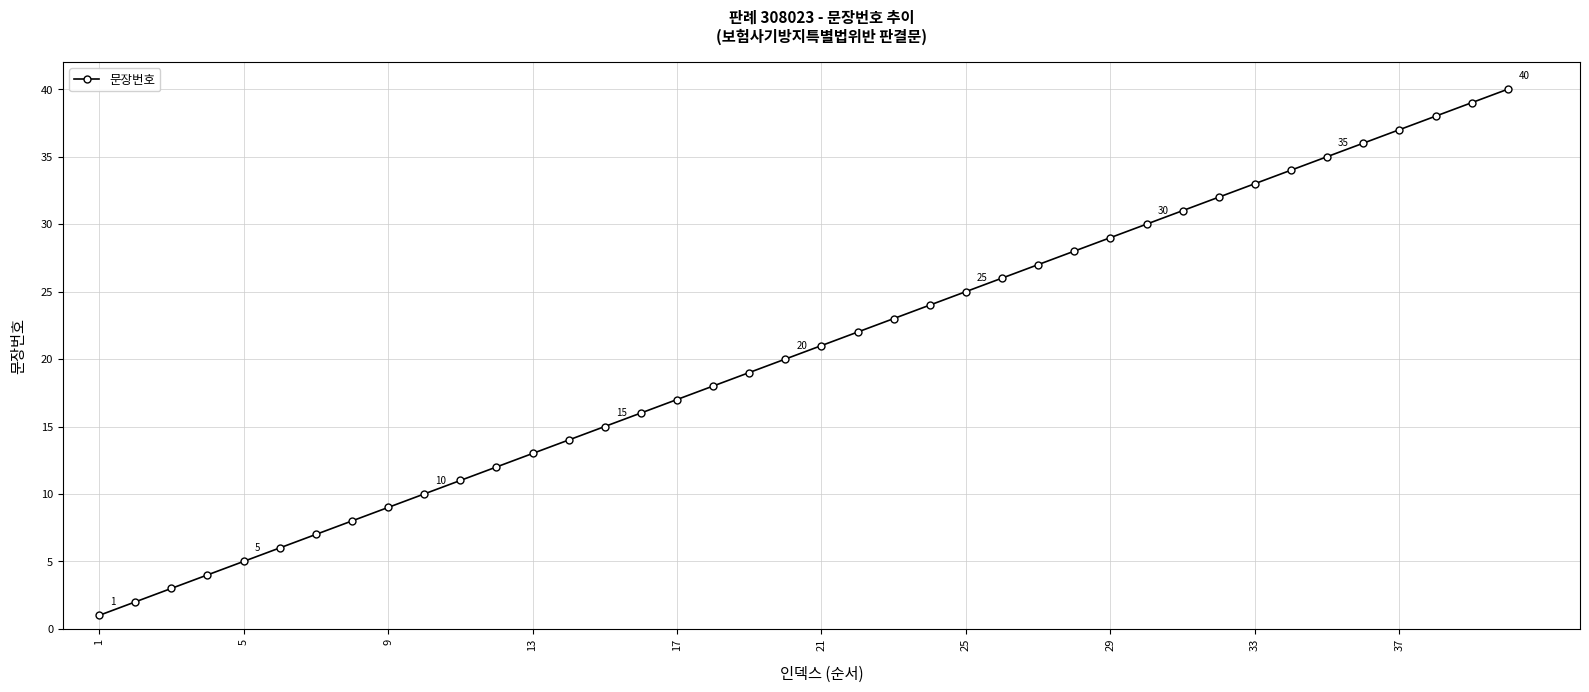

What is the maximum value shown in the chart?

40